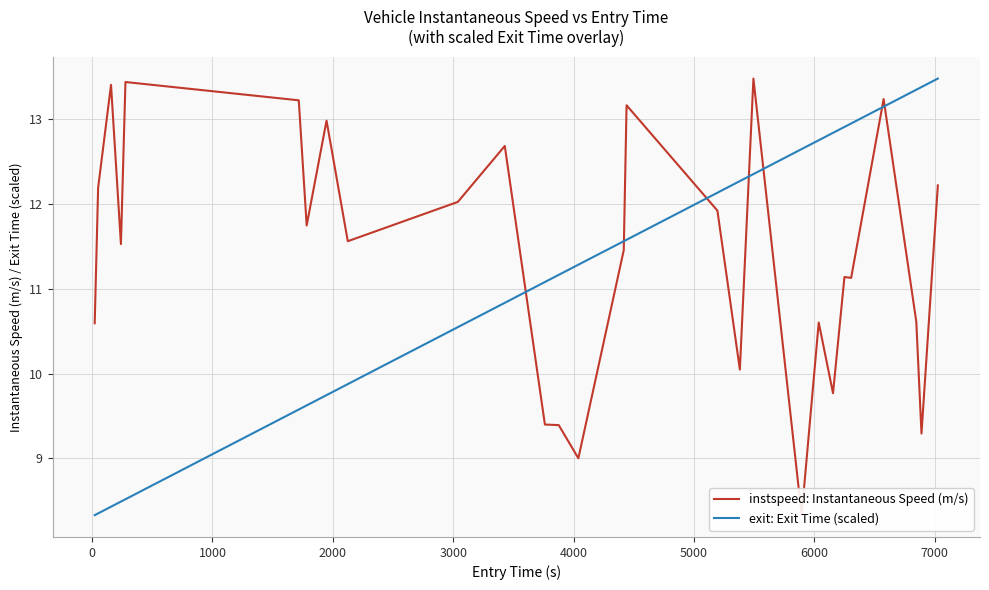

What is the maximum value for instspeed: Instantaneous Speed (m/s)?

13.5